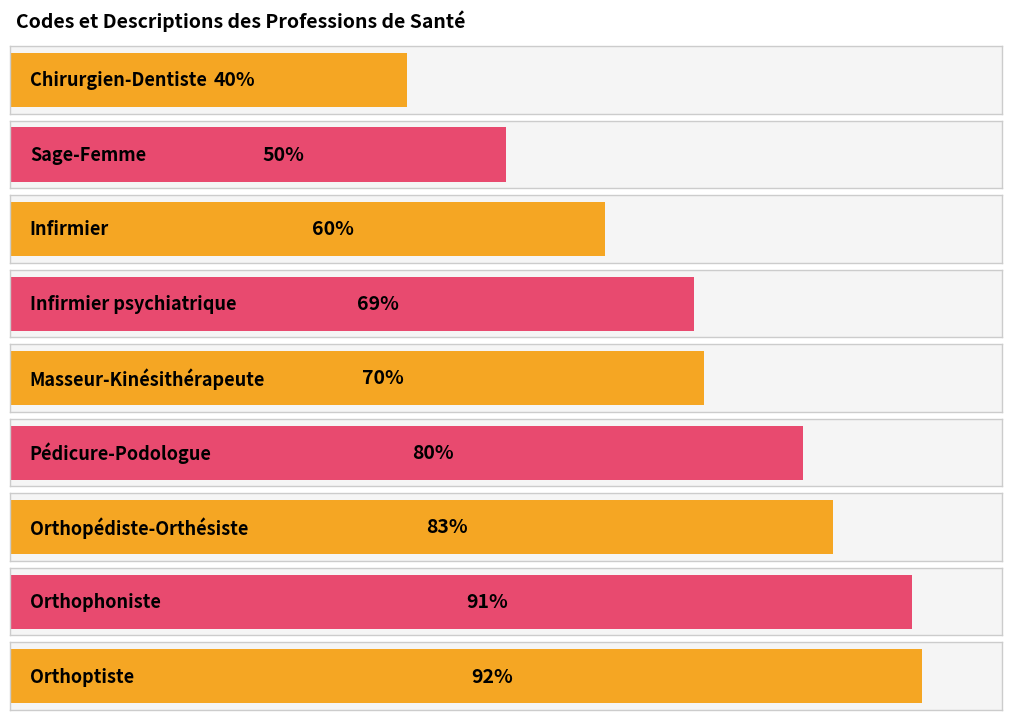

Does the chart contain stacked bars?

No